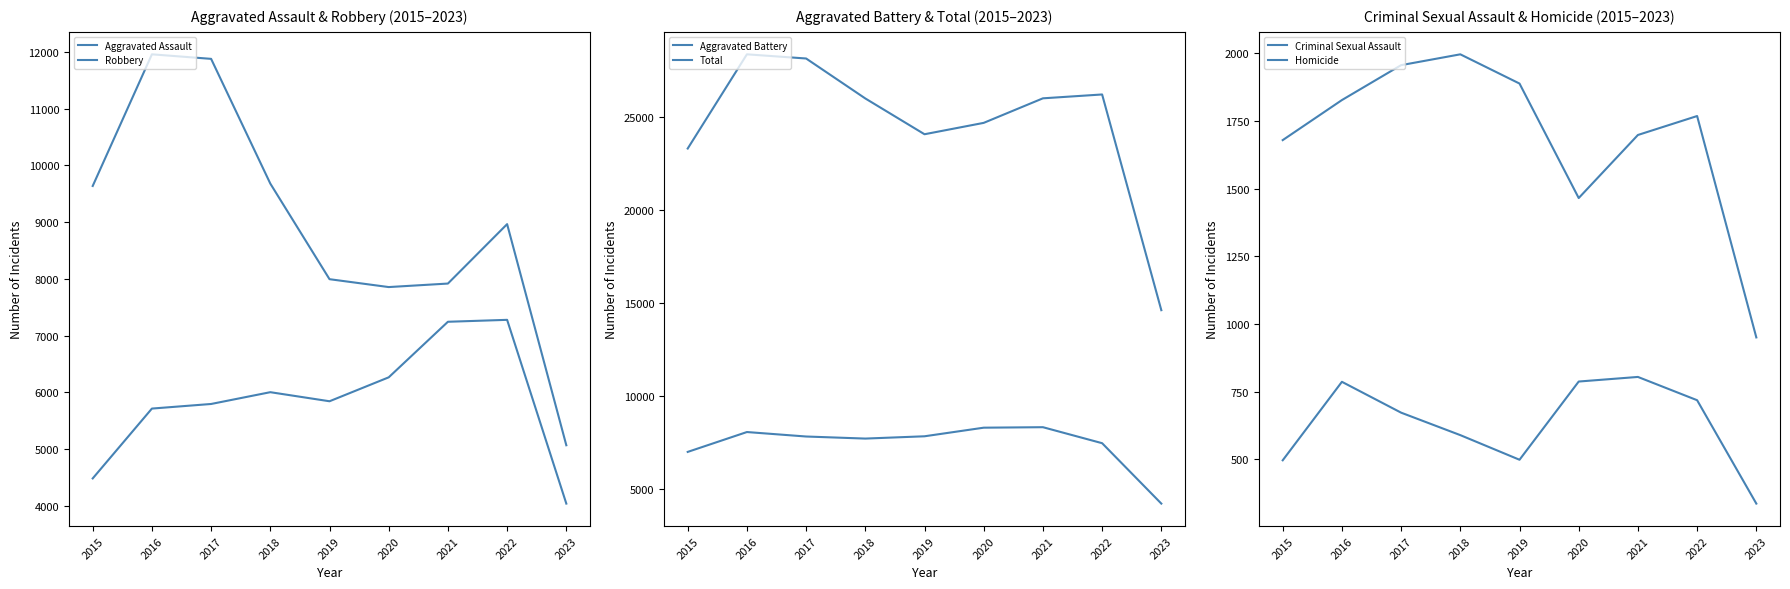

List the series in order of their peak value, lowest first.

Homicide, Criminal Sexual Assault, Aggravated Assault, Aggravated Battery, Robbery, Total